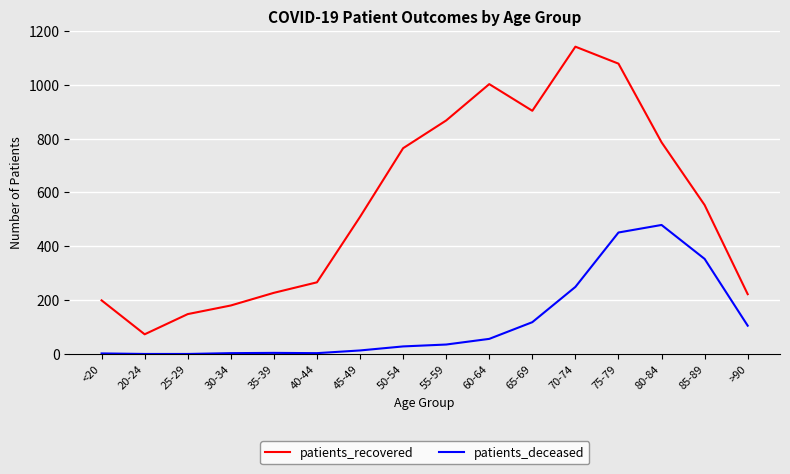

What is the difference between the maximum and second lowest values in the patients_deceased series?

479